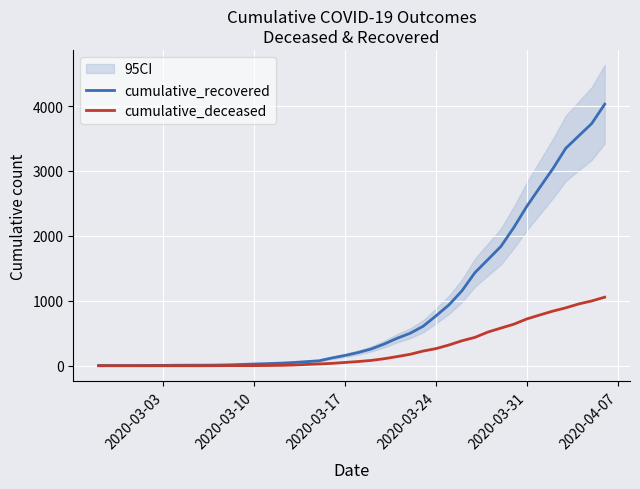

True or false: cumulative_deceased and cumulative_recovered intersect in this chart.

False